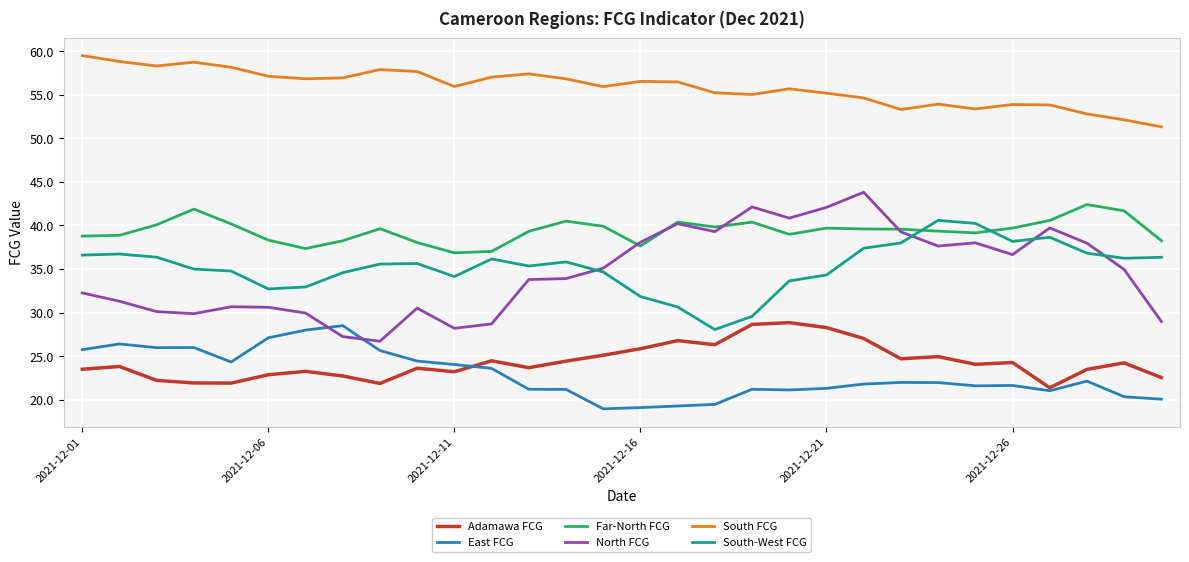

What is the highest value of the North FCG series?

43.8